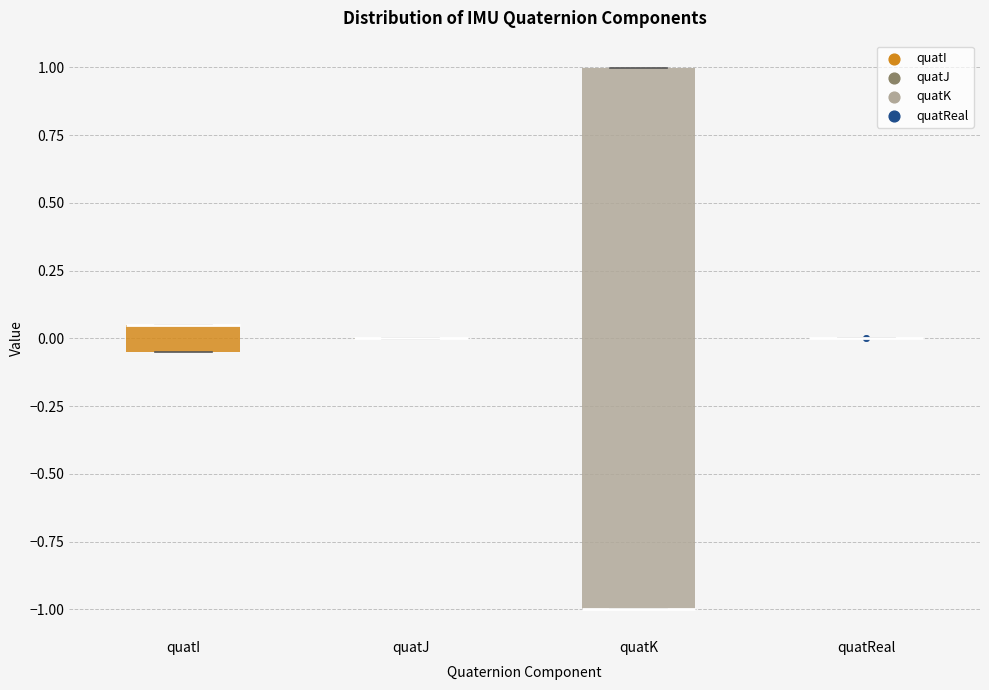

Reading left to right, transcribe this box plot: for each box, give where its median line is, the range the box spans, and where its two whiskers end, as read against the y-axis. The values are not printed on the chart, so give them approximately, as read against the axis.

quatI: median 0.05 (drawn on the box's upper edge), box -0.05 to 0.05, whiskers -0.05 to 0.05
quatJ: box collapsed to a line at 0.00, whiskers 0.00 to 0.00
quatK: median -1.00 (drawn on the box's lower edge), box -1.00 to 1.00, whiskers -1.00 to 1.00
quatReal: box collapsed to a line at 0.00, whiskers 0.00 to 0.00